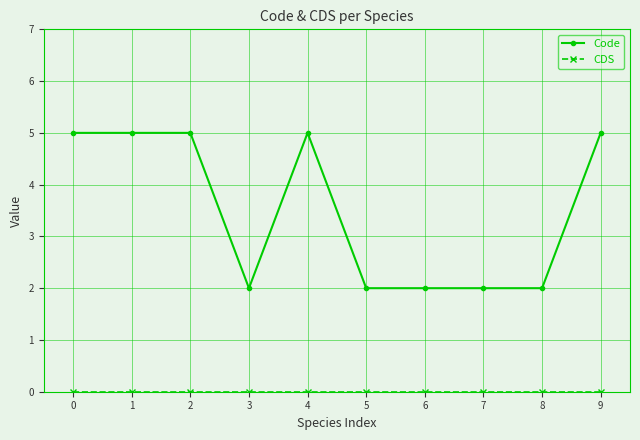

The value of Code at 8 is 2. True or false?

True